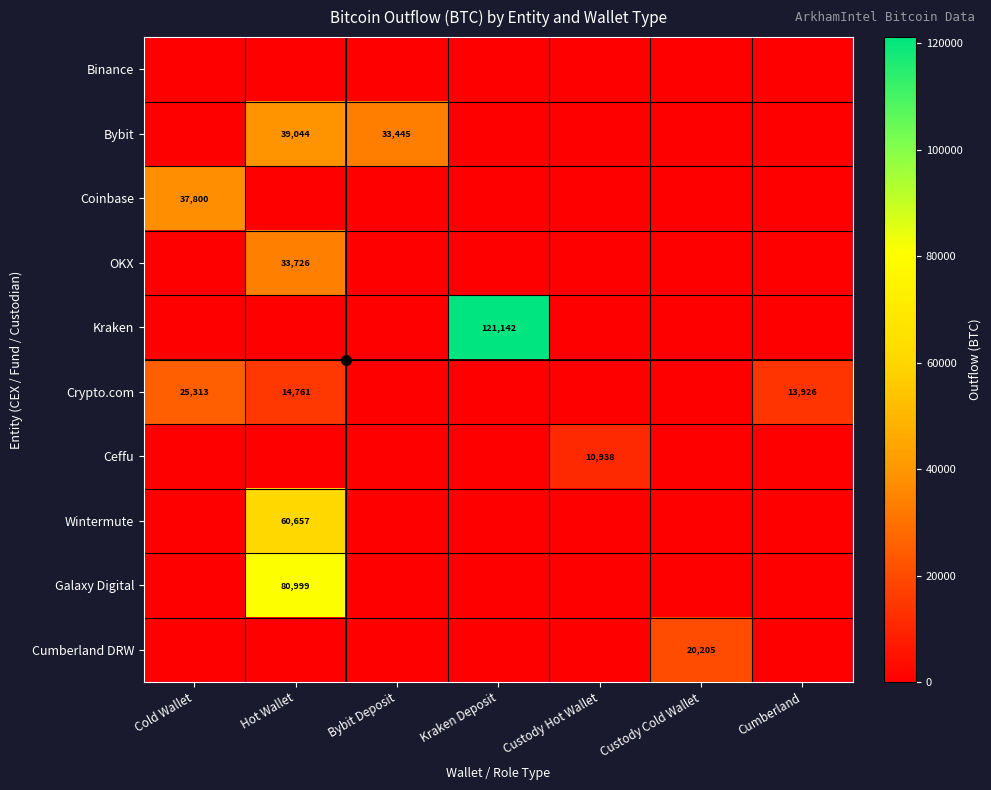

What is the total value across all series at Custody Cold Wallet?

20204.8